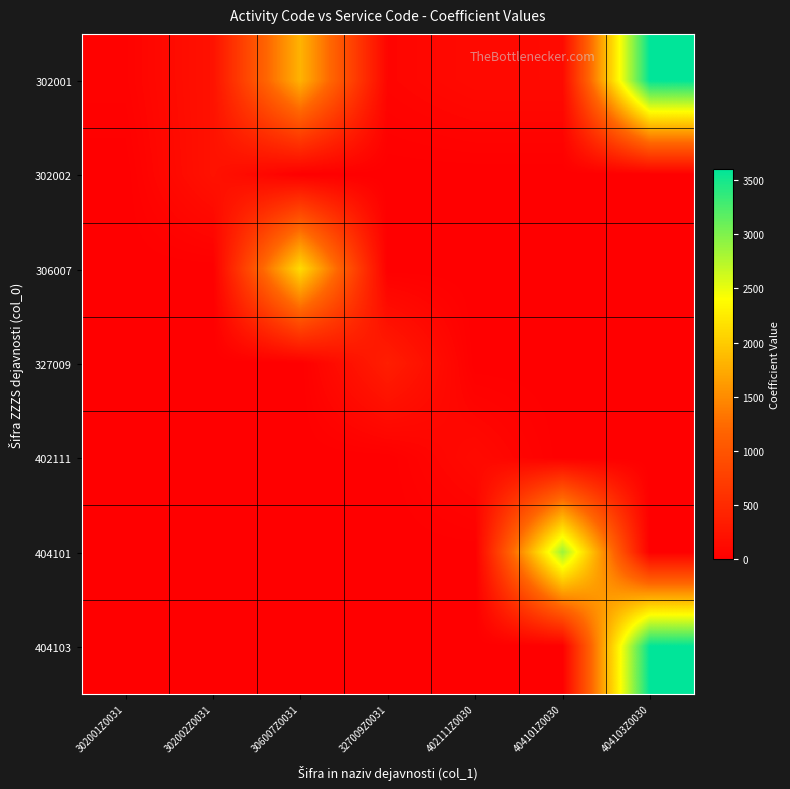

Rank the series by their maximum value, from highest to lowest.

302001, 404103, 404101, 306007, 327009, 302002, 402111